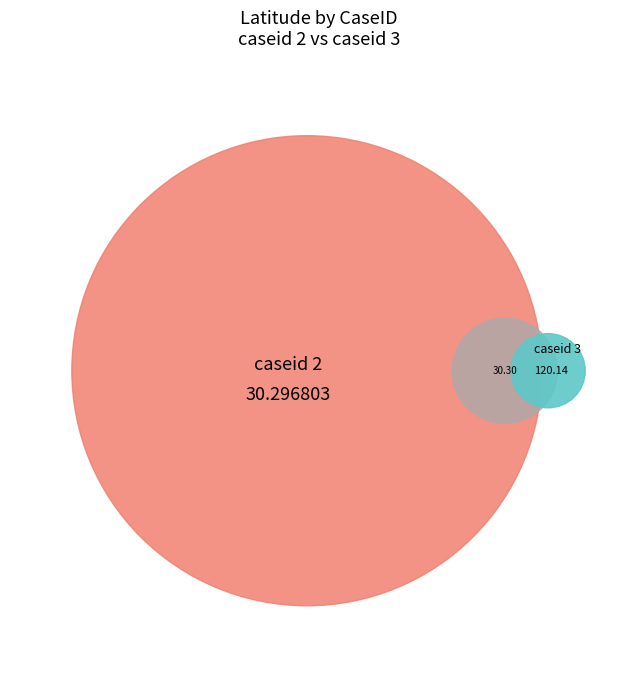

Is it true that 2 is 15% of the pie?

False